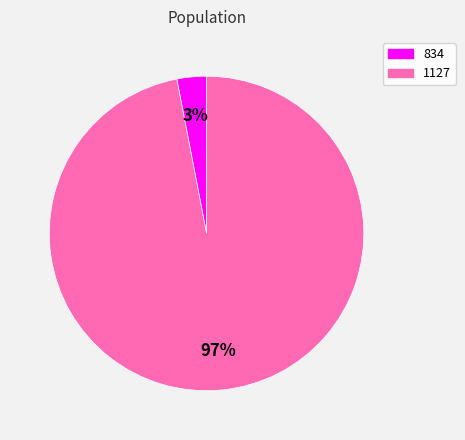

Is there any slice that represents more than half of the pie?

Yes